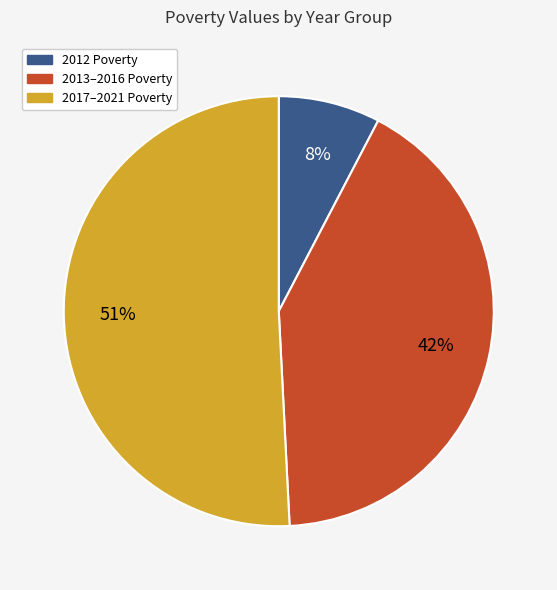

How many slices are in this pie chart?

3